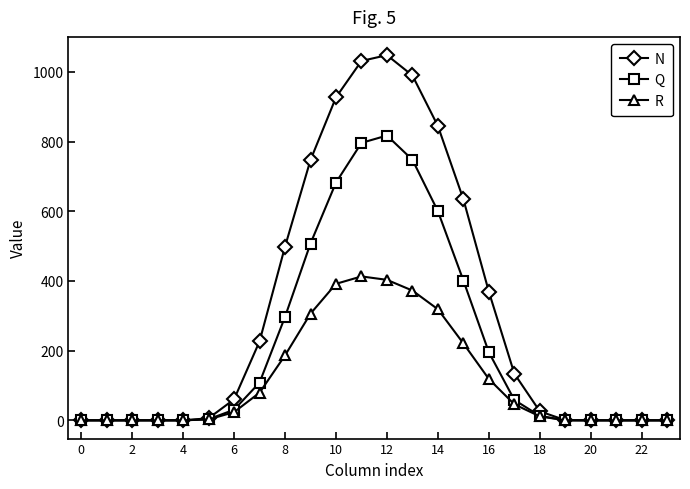

What is the maximum value for N?

1048.0